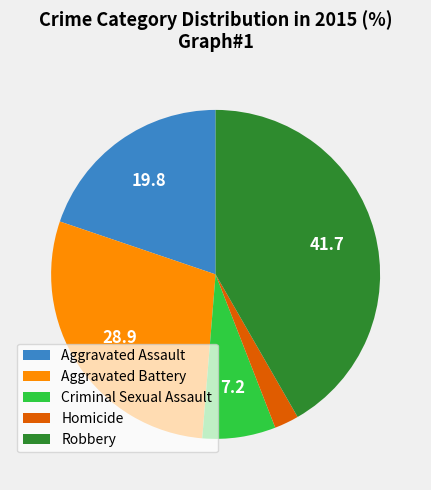

What is the ratio of the value at Robbery to the value at Homicide?

17.4